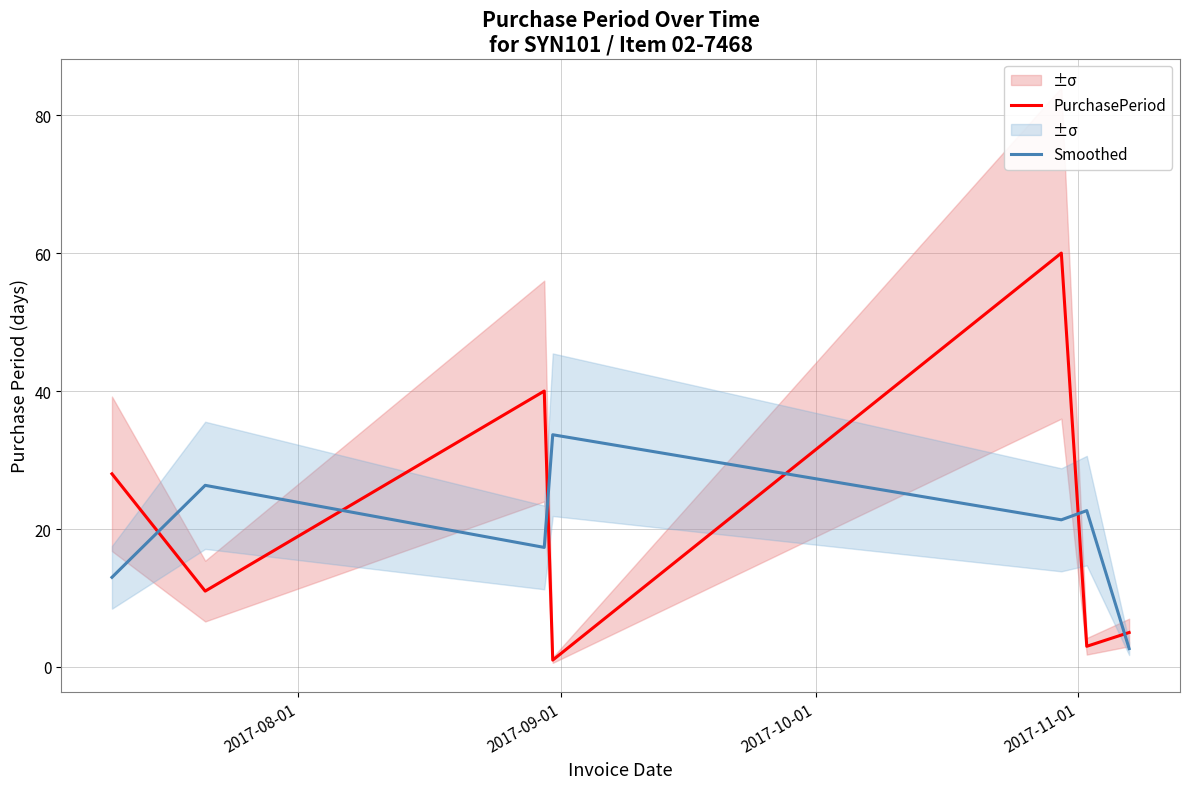

How many intersections are there between PurchasePeriod and Smoothed?

6